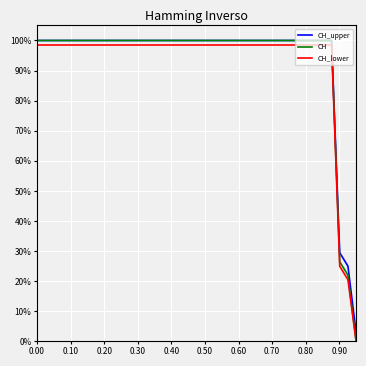

Does the chart have visible grid lines?

Yes